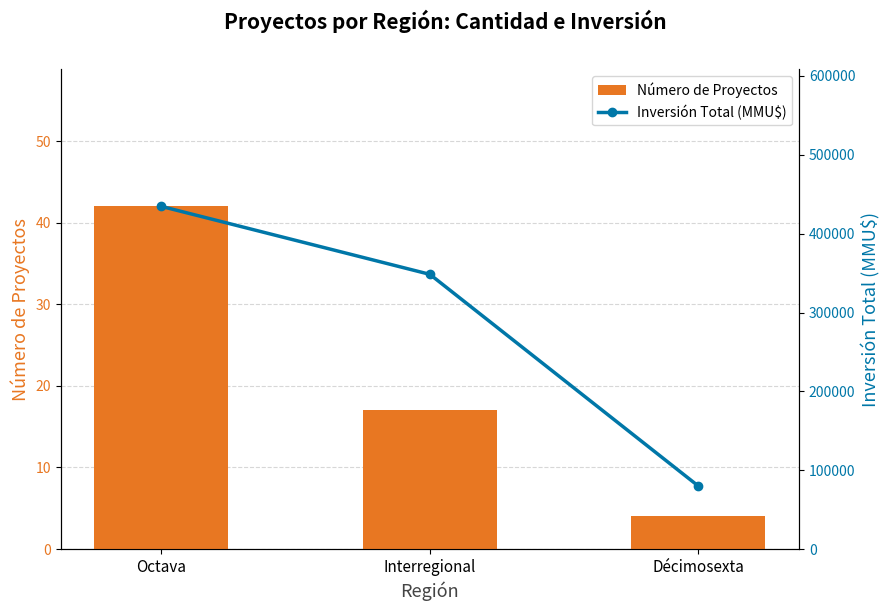

Where is Número de Proyectos nearest to the value 23?

Interregional